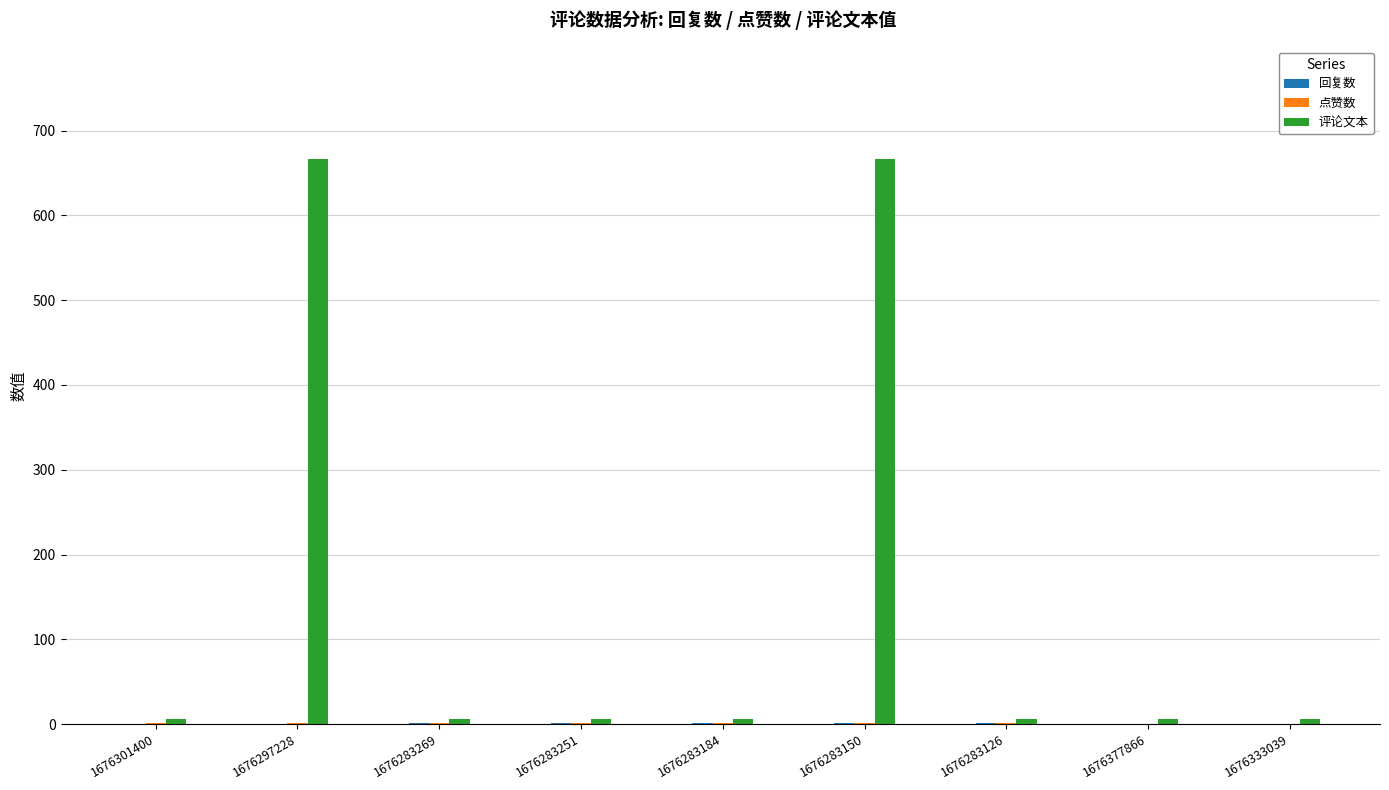

Does the chart contain stacked bars?

No